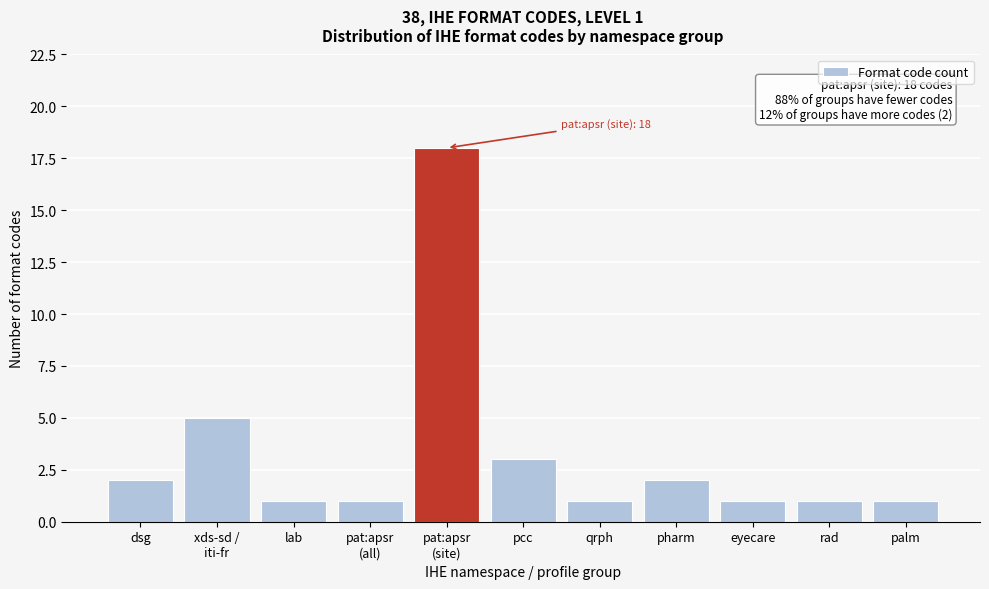

Reading left to right, what are all the values shown in this chart?

2	5	1	1	18	3	1	2	1	1	1